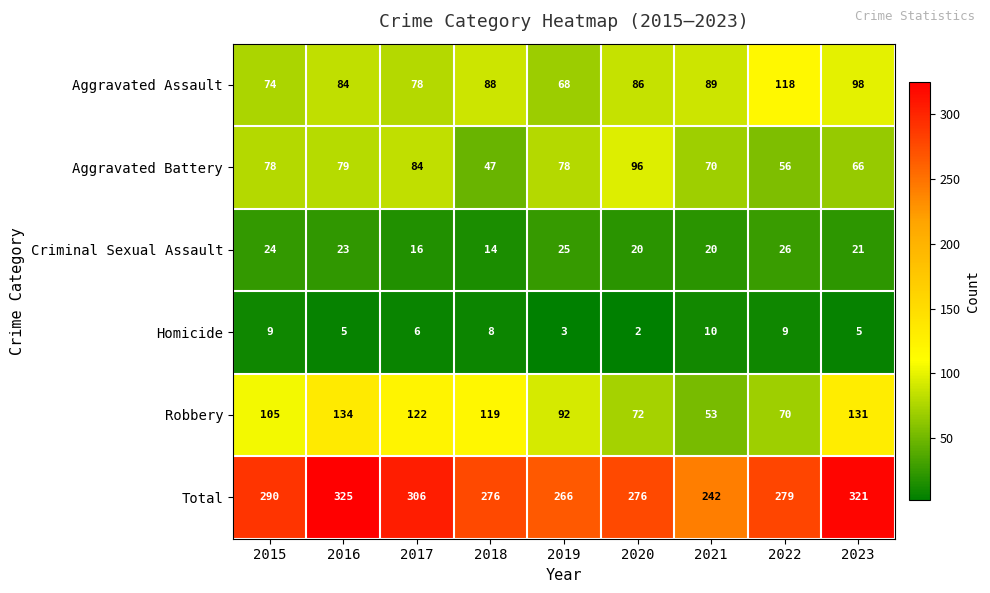

How many categories are shown in the chart?

9